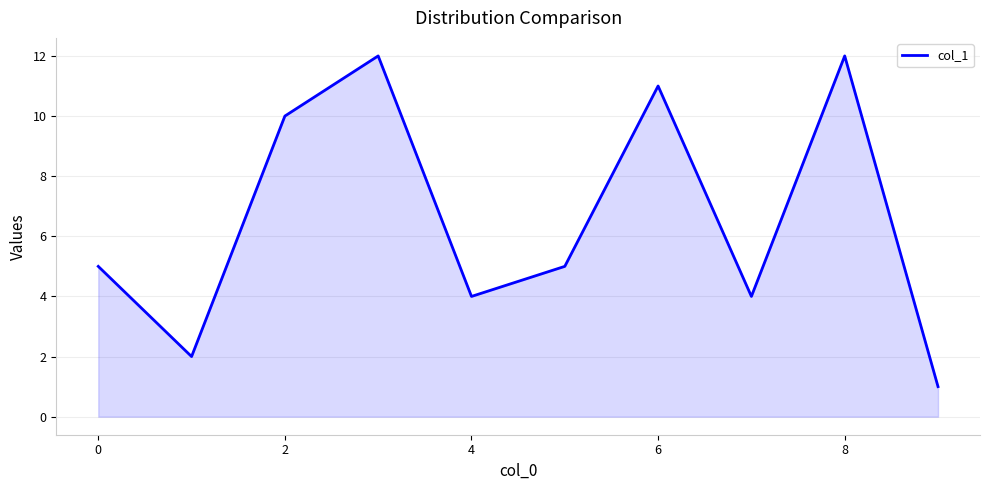

What is the sum of all values?

66